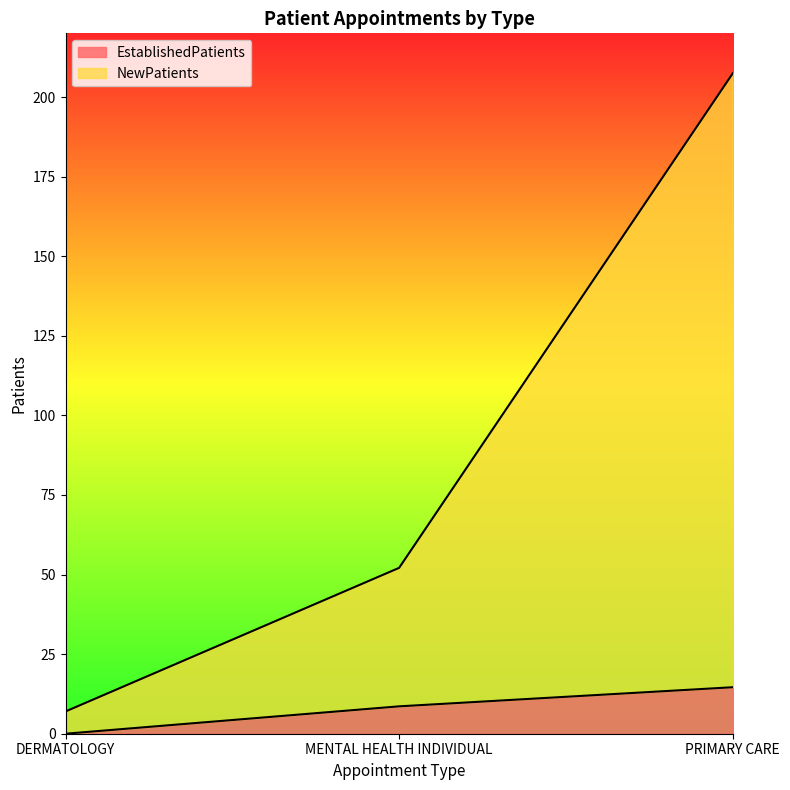

Does the chart display data point markers on the line(s)?

No